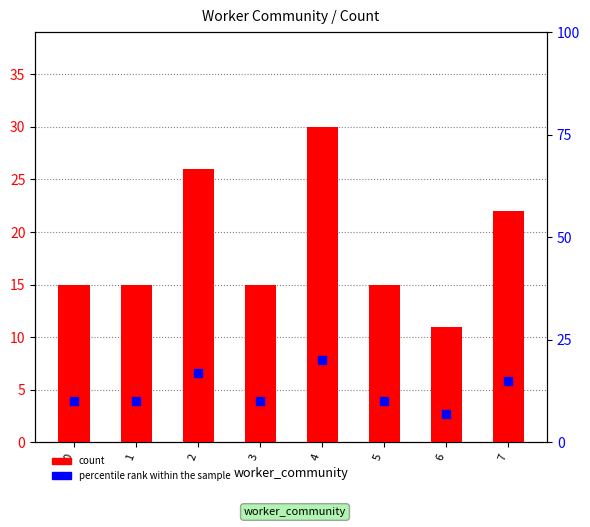

Which series has the largest Y range (max minus min)?

count